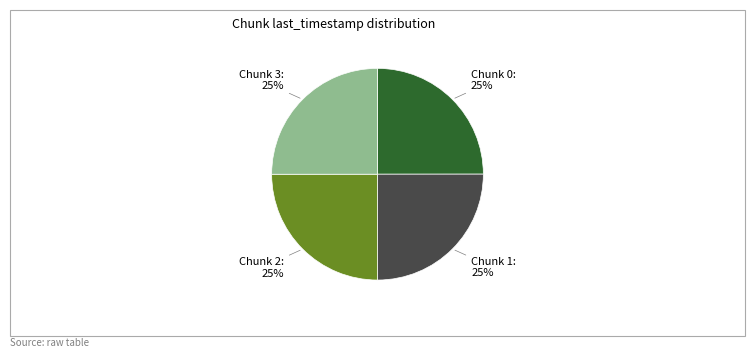

Is there a majority slice in this chart?

No